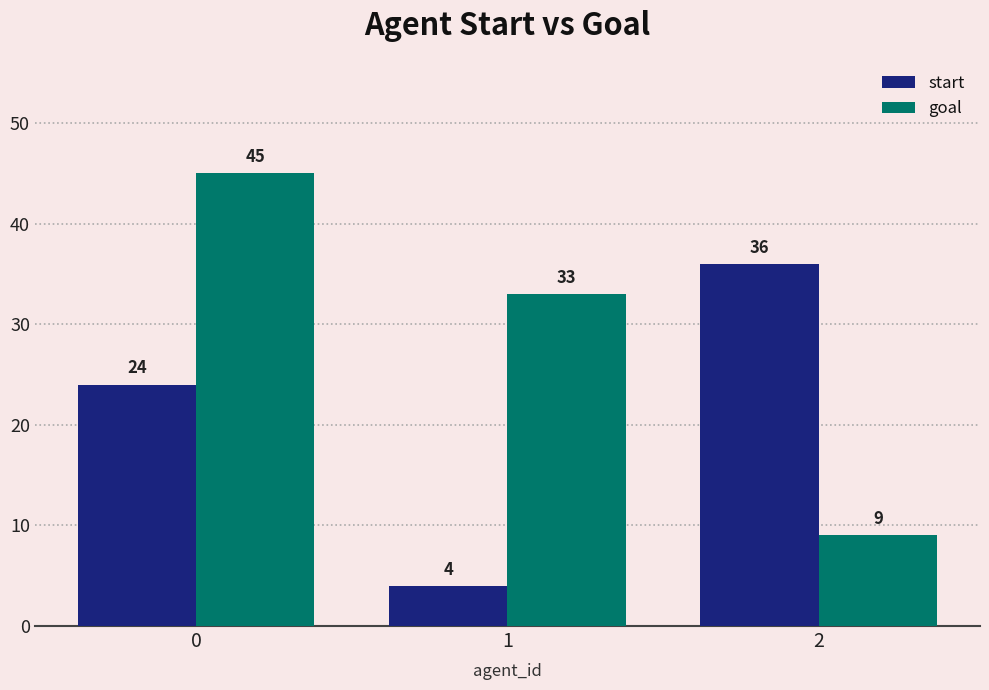

What is the value of the start bar at the 2nd from the left?

4